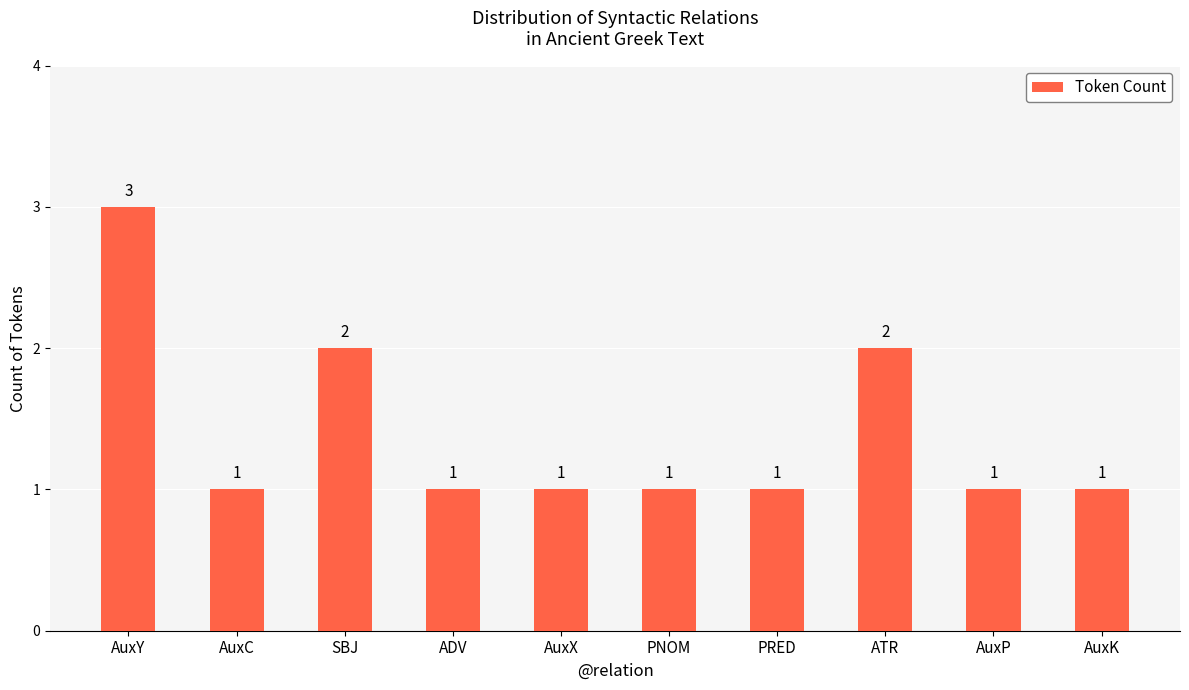

The chart shows a value of 1 at AuxK. True or false?

True